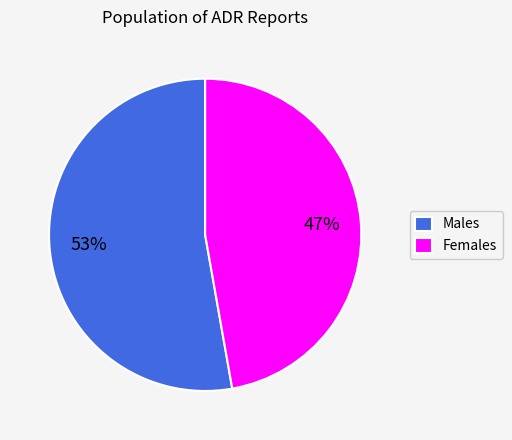

How many slices are in this pie chart?

2